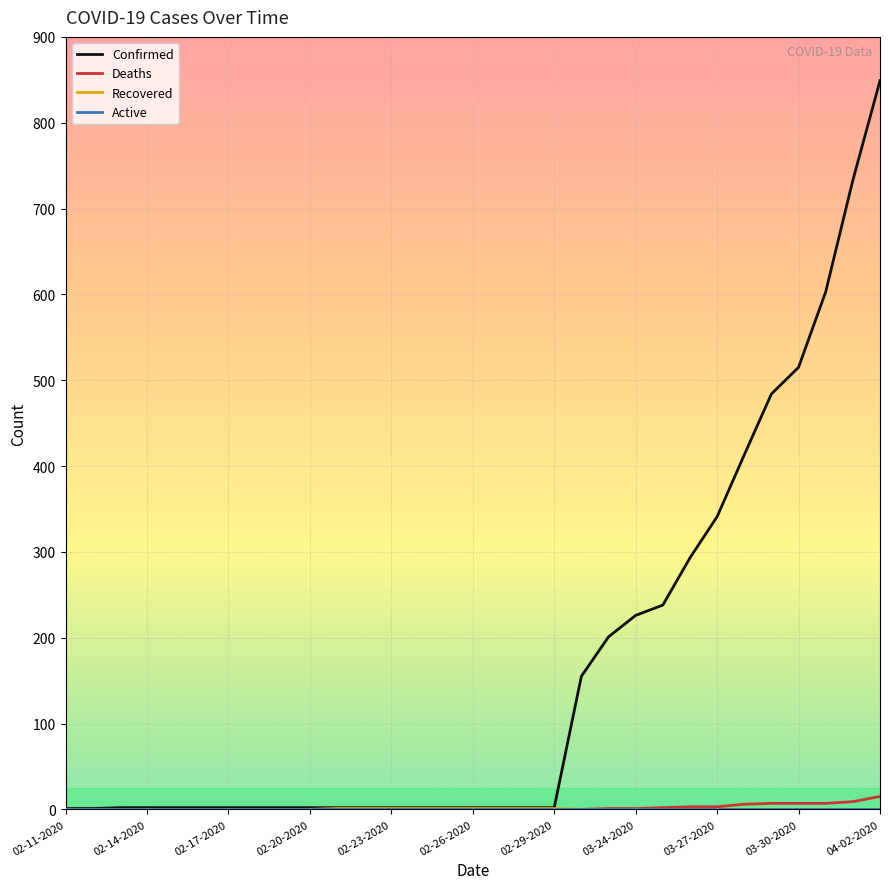

What is the greatest value displayed?

849